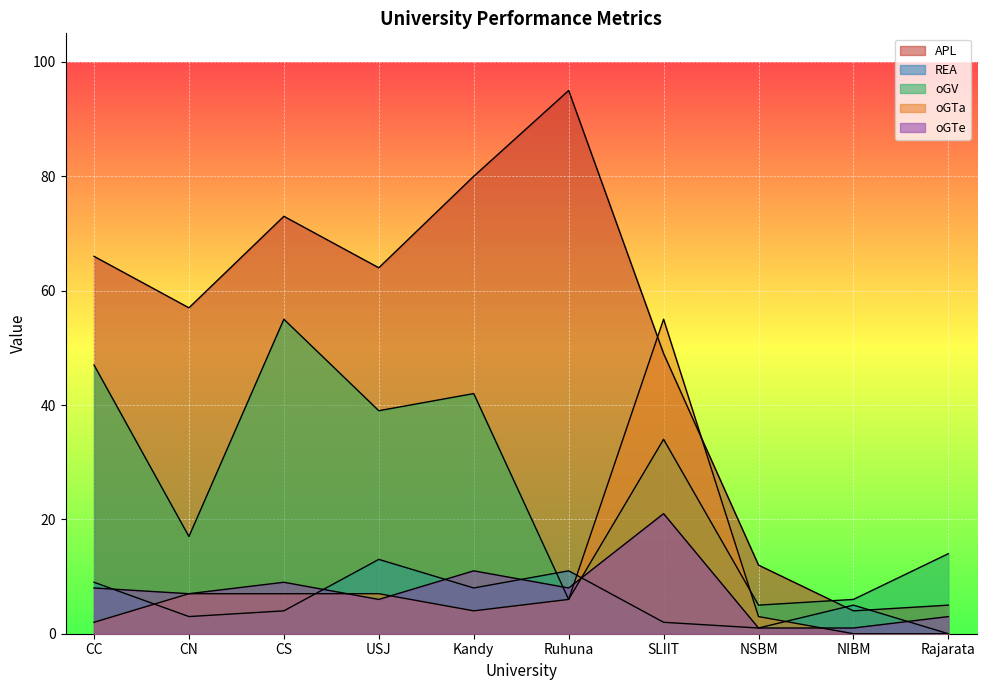

Which series has the widest spread of values?

APL